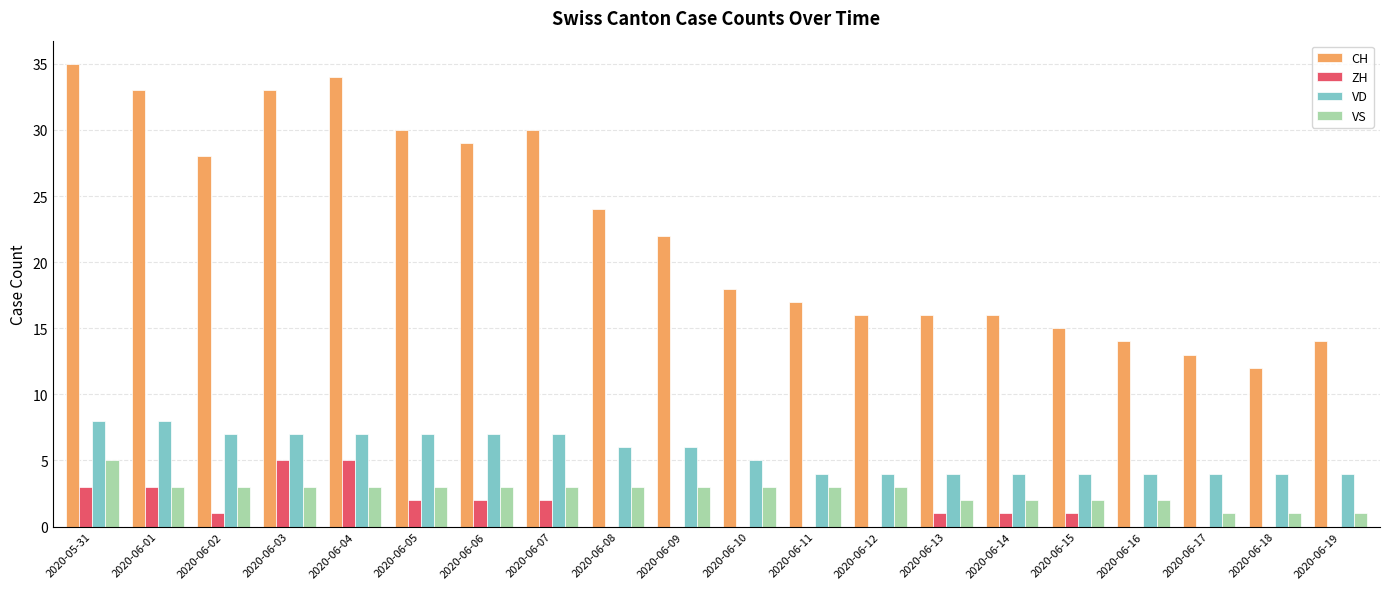

How many series are shown in this chart?

4